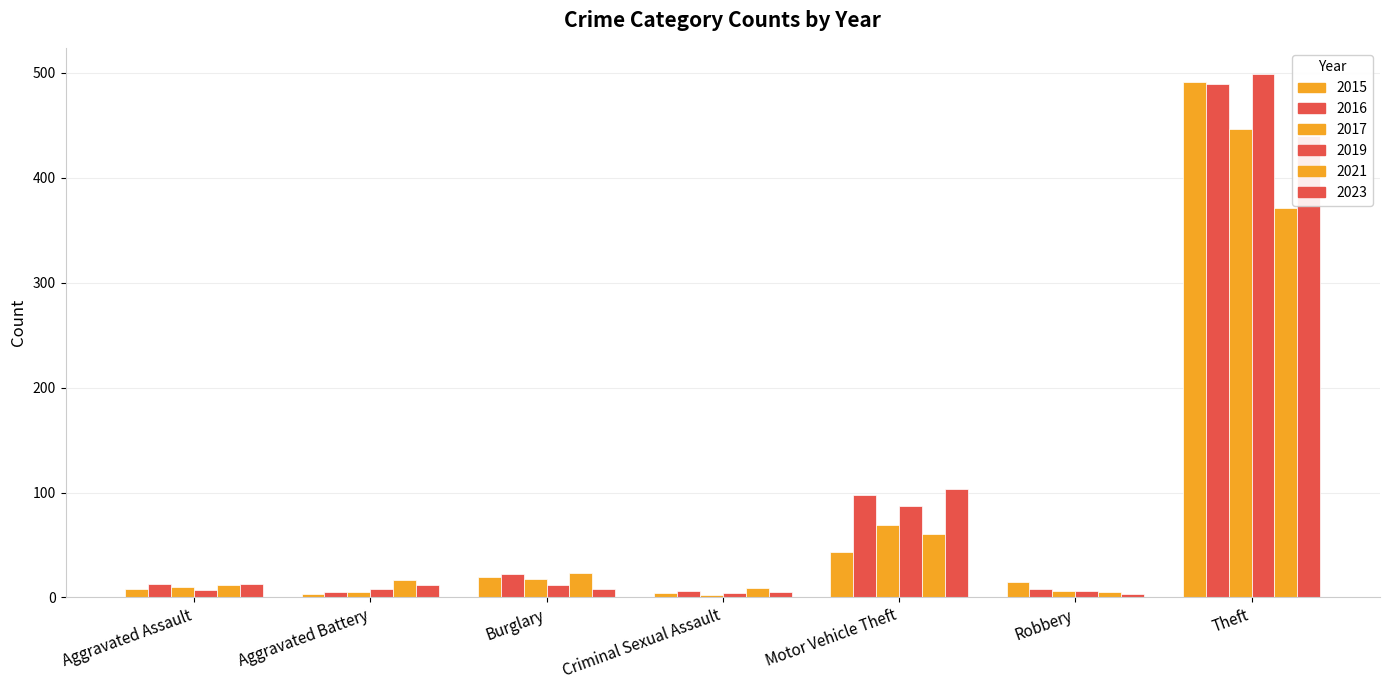

The value of 2021 at Motor Vehicle Theft is 60. True or false?

True